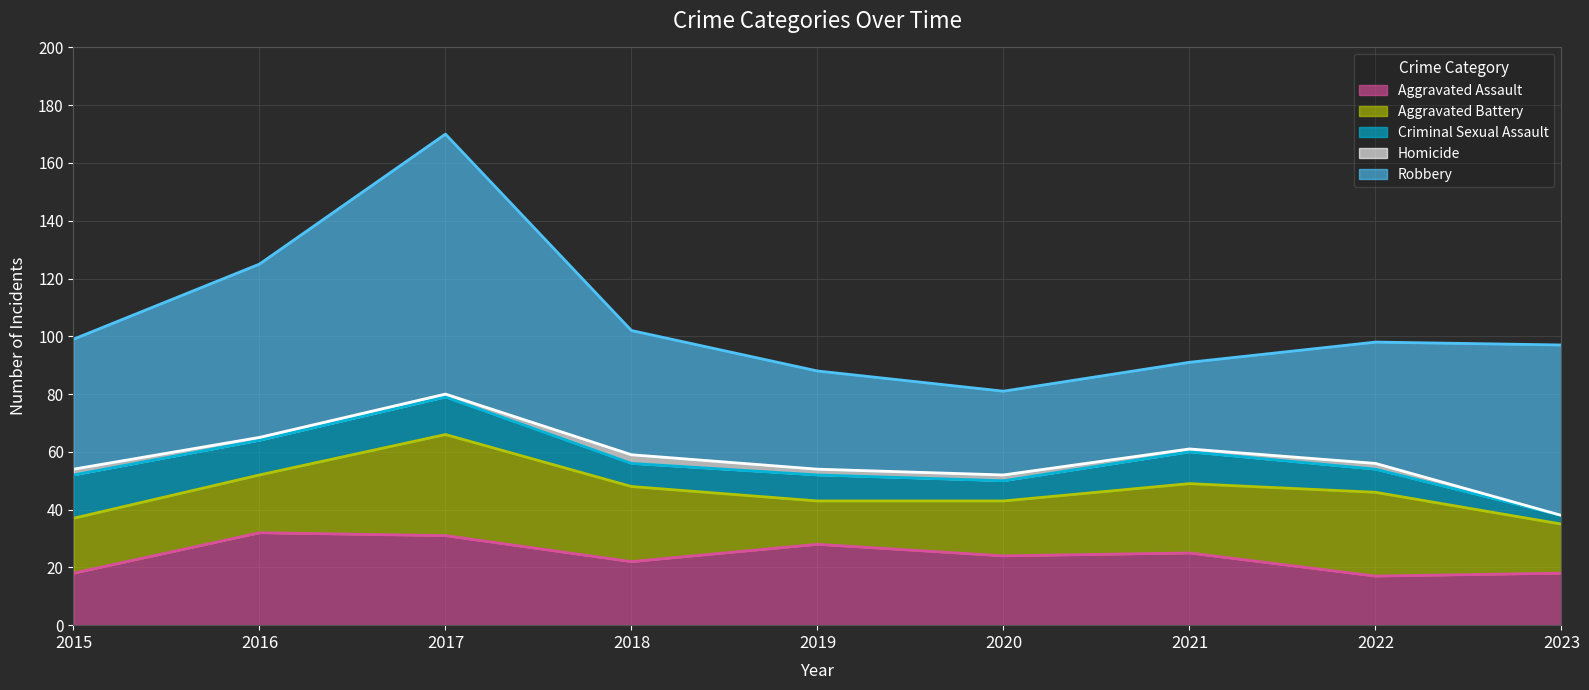

Where is the first local maximum for Aggravated Battery?

2017